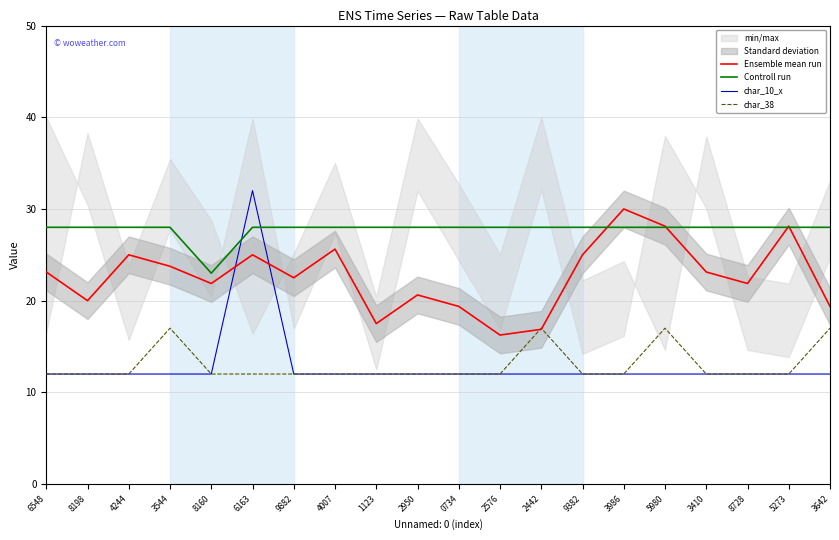

What is the value of the Ensemble mean run point at the 19th from the left?

28.1